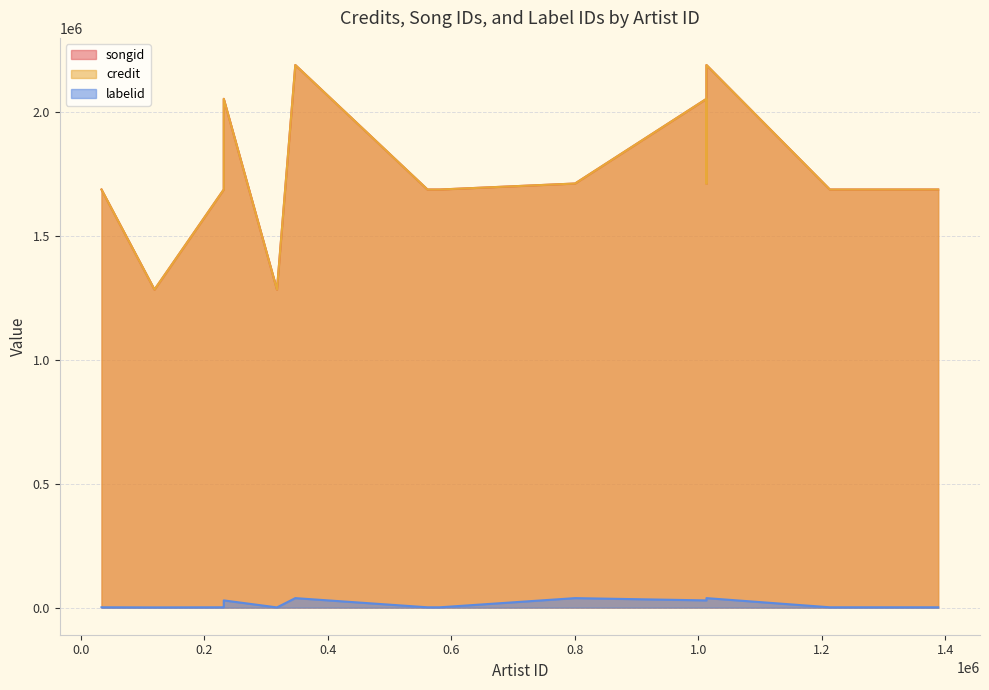

What is the value of the songid point at the 5th from the left?

1687393